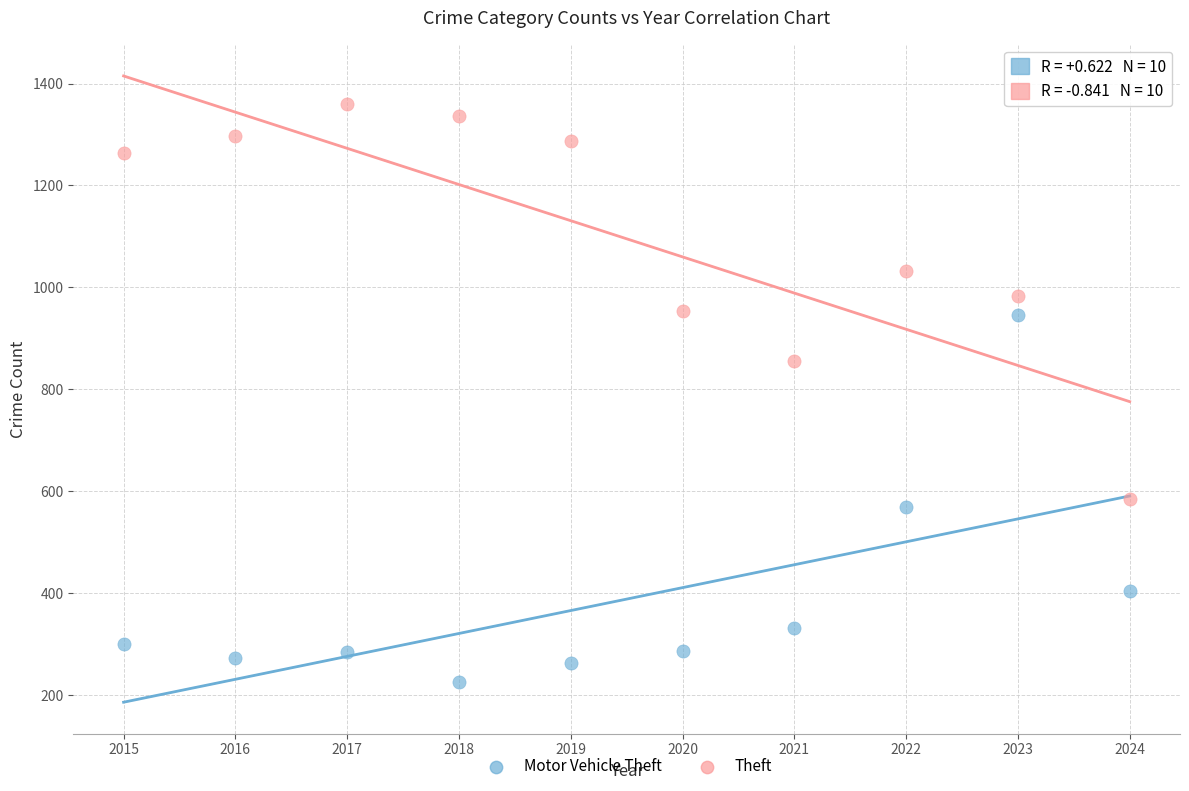

What is the X range (max minus min) for the scatter plot?

9